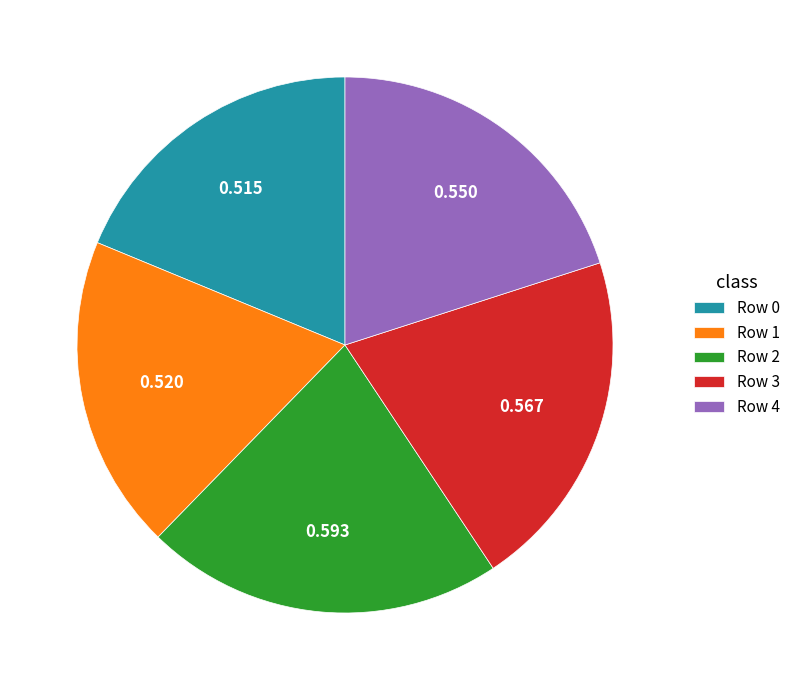

Is there any slice that represents more than half of the pie?

No